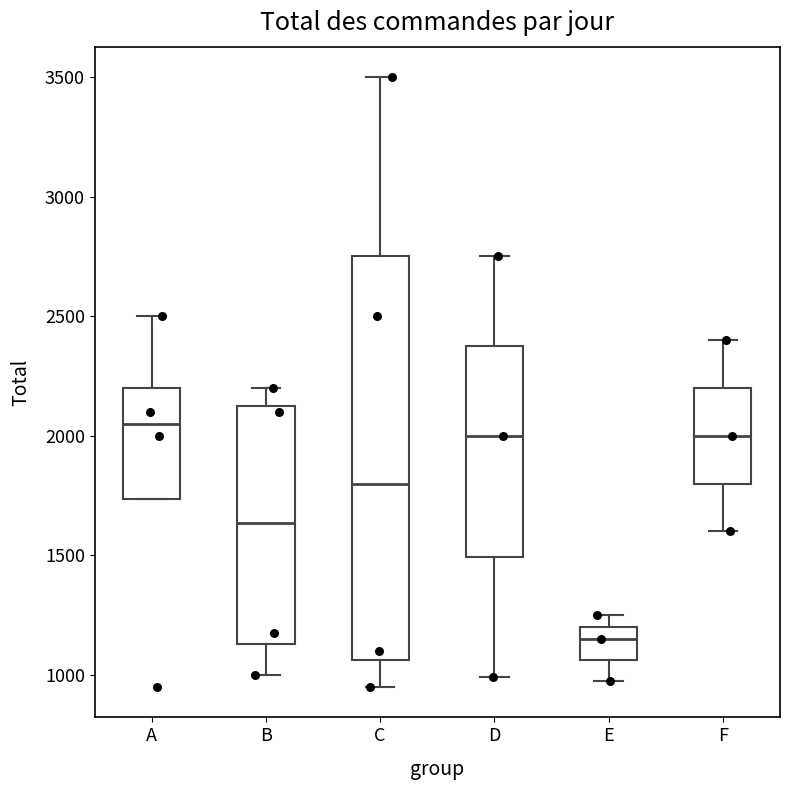

Where does the median line of the box for E sit on the y-axis? The values are not printed on the chart, so give them approximately, as read against the axis.

1150